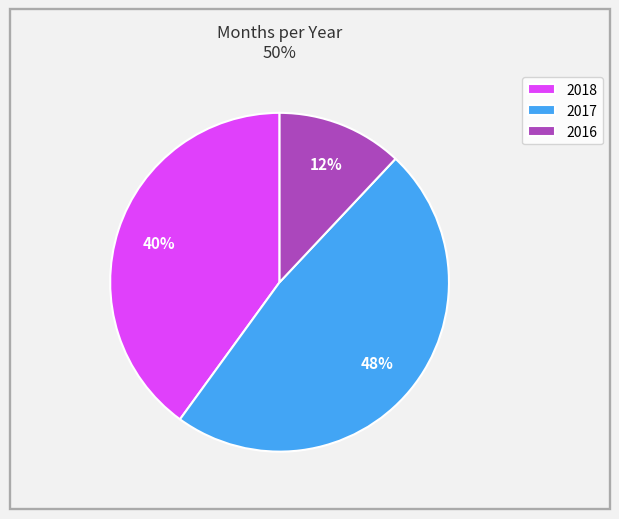

Combined, do 2016 and 2017 account for over 50%?

Yes